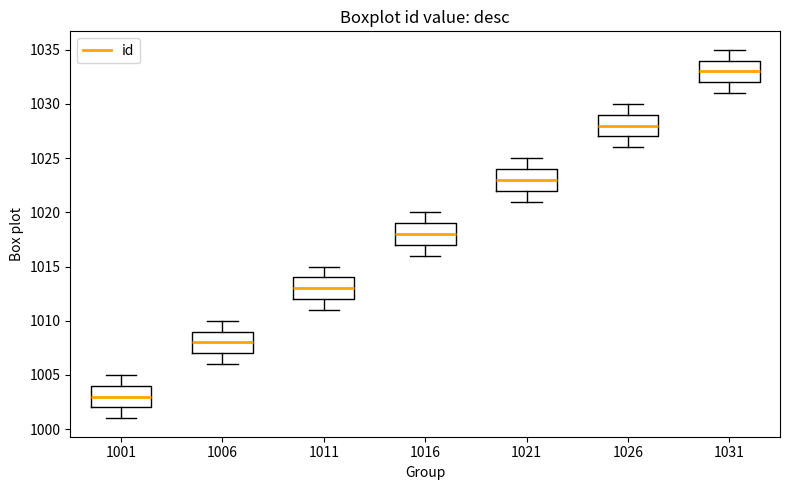

Reading left to right, transcribe this box plot: for each box, give where its median line is, the range the box spans, and where its two whiskers end, as read against the y-axis. The values are not printed on the chart, so give them approximately, as read against the axis.

1001: median 1003, box 1002 to 1004, whiskers 1001 to 1005
1006: median 1008, box 1007 to 1009, whiskers 1006 to 1010
1011: median 1013, box 1012 to 1014, whiskers 1011 to 1015
1016: median 1018, box 1017 to 1019, whiskers 1016 to 1020
1021: median 1023, box 1022 to 1024, whiskers 1021 to 1025
1026: median 1028, box 1027 to 1029, whiskers 1026 to 1030
1031: median 1033, box 1032 to 1034, whiskers 1031 to 1035